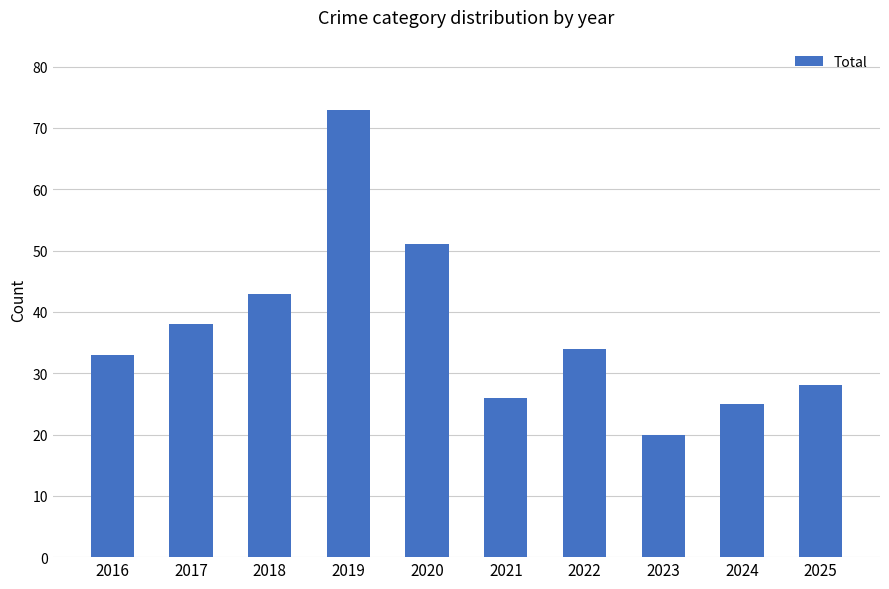

What is the sum of the values at 2018 and 2023?

63